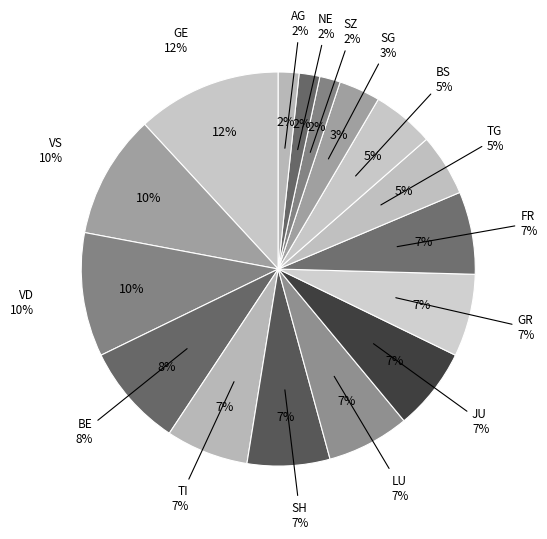

Is LU the majority of the pie?

No